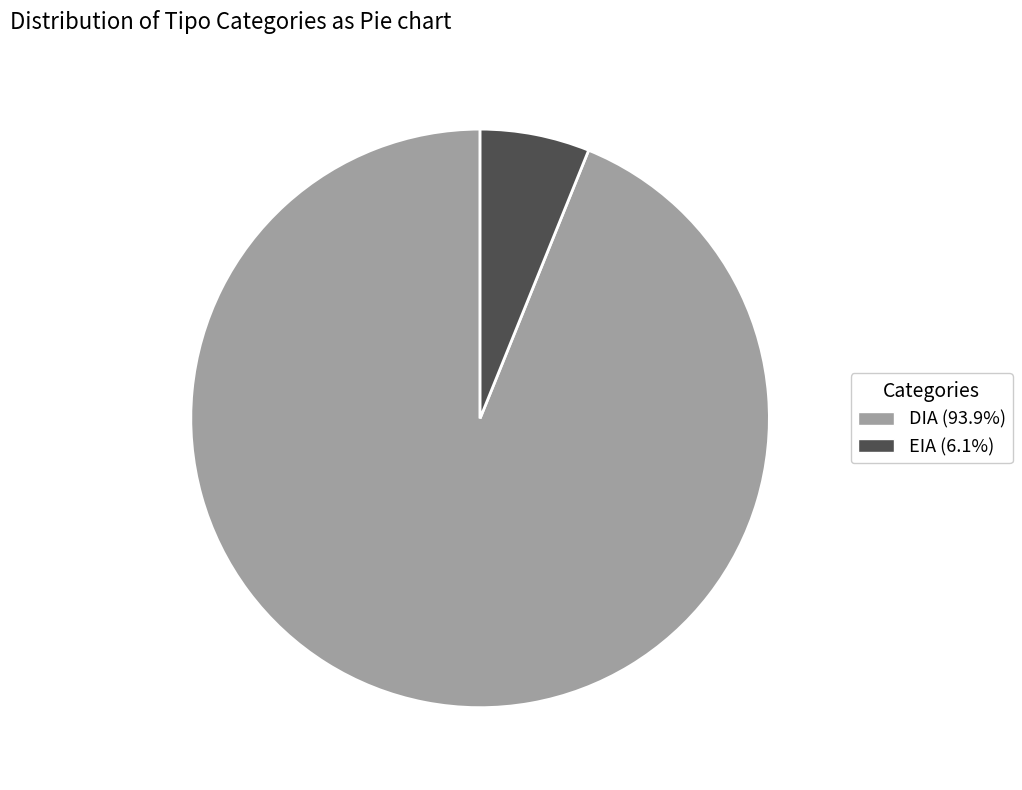

Which slice is the smallest?

EIA